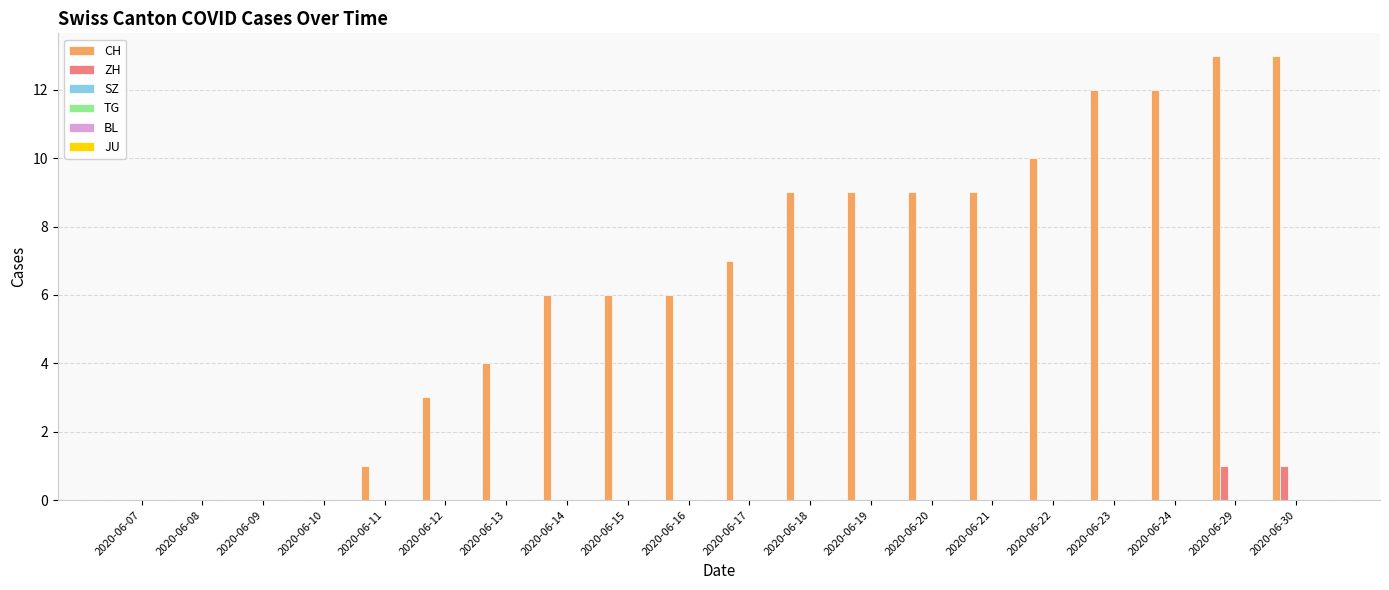

Which series has the largest total across all categories?

CH